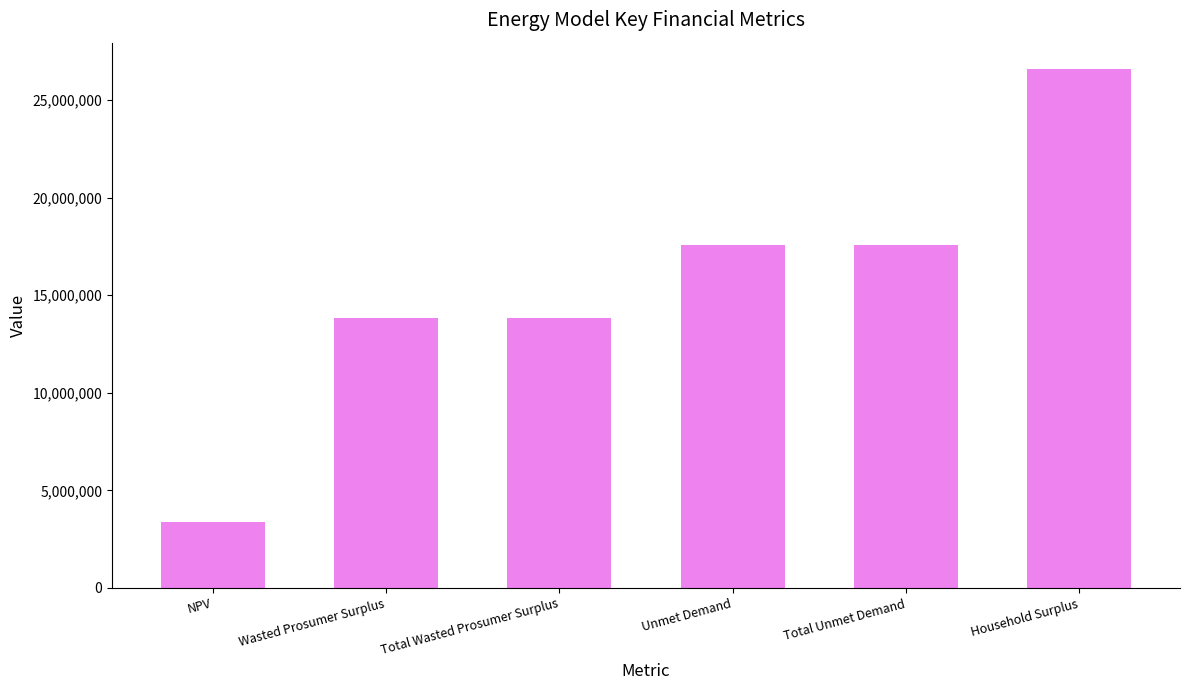

Is it true that the value at Household Surplus is 39397119.6?

False